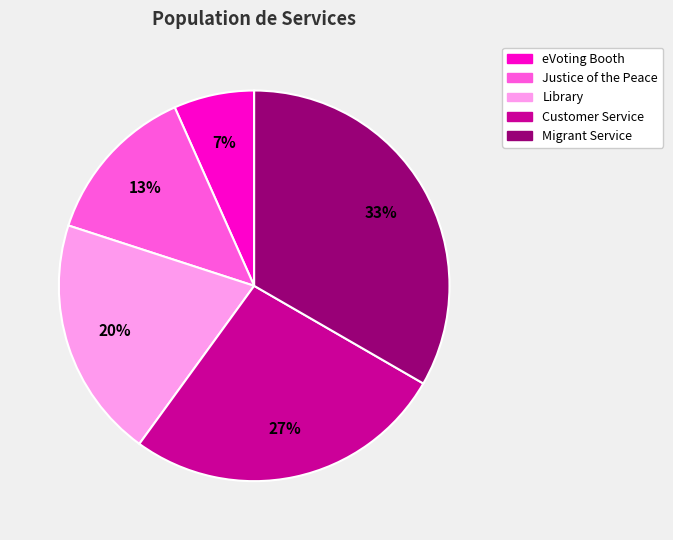

Between Customer Service and Migrant Service, which is larger?

Migrant Service